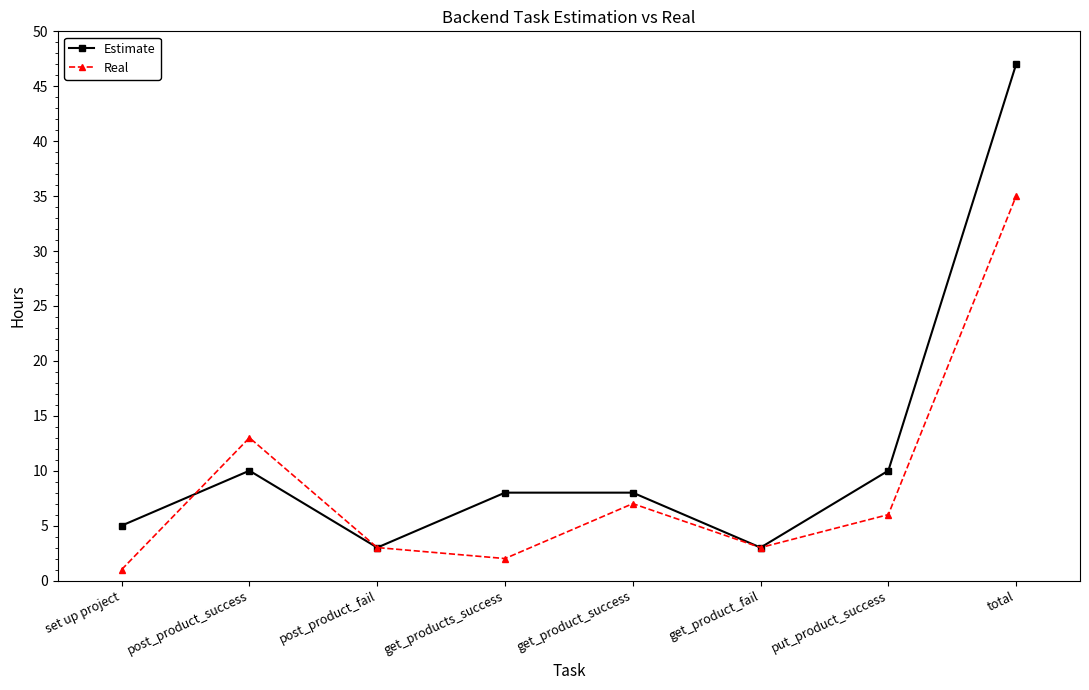

At which label does Real reach its peak?

total